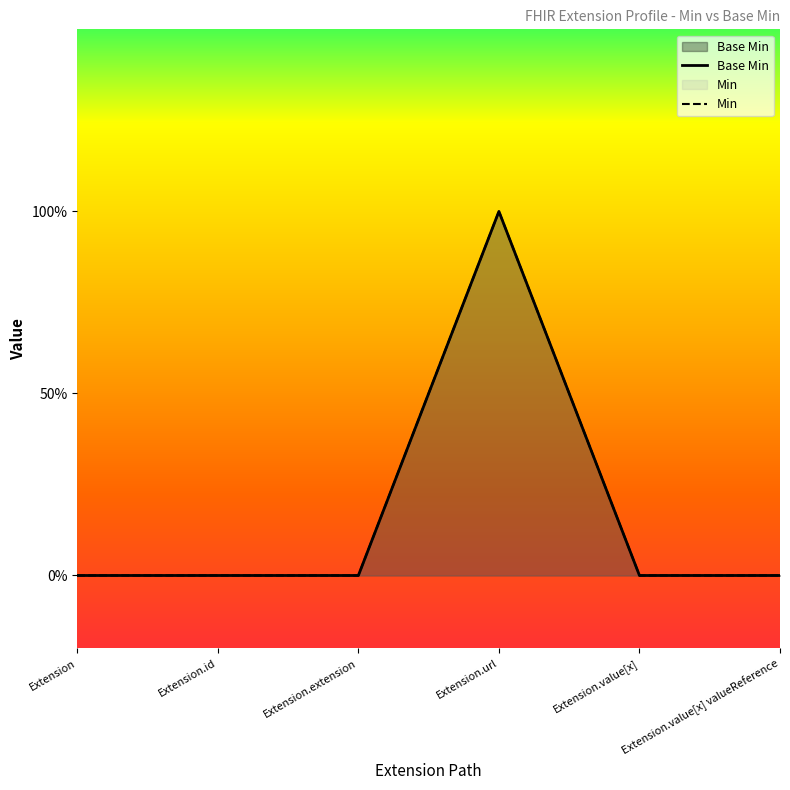

What is the total value across all series at Extension.url?

2